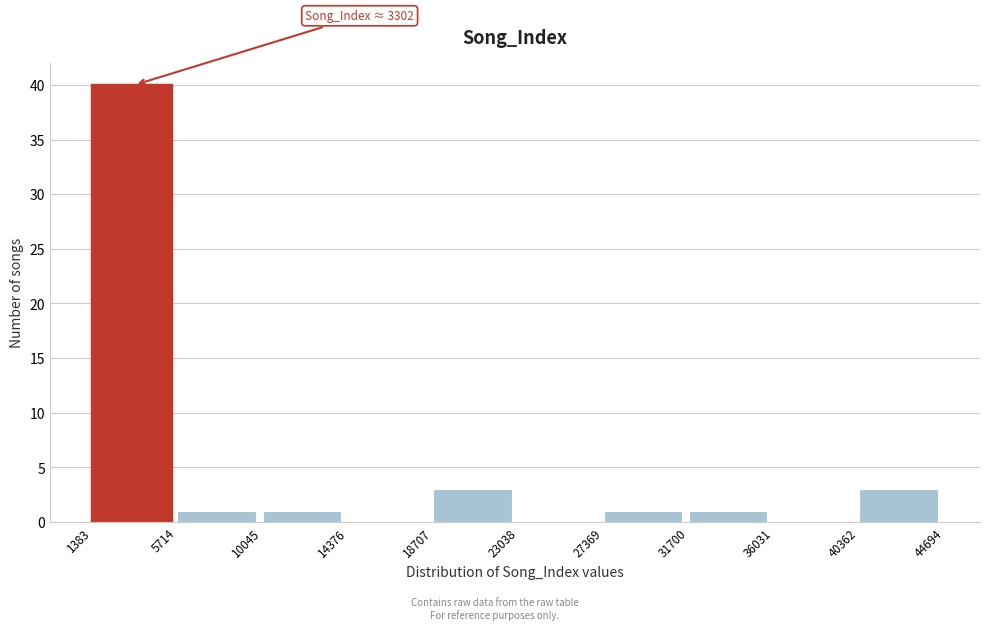

Which range on the x-axis has the tallest bar?

1383 to 5714